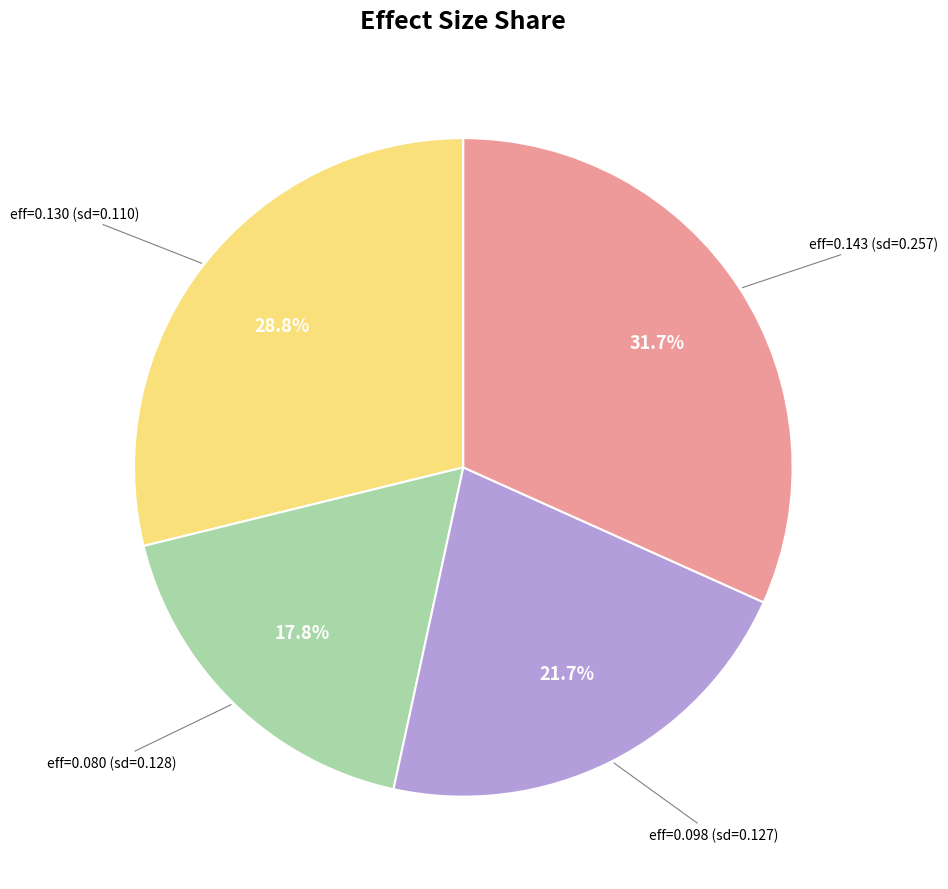

Is there any slice that represents more than half of the pie?

No